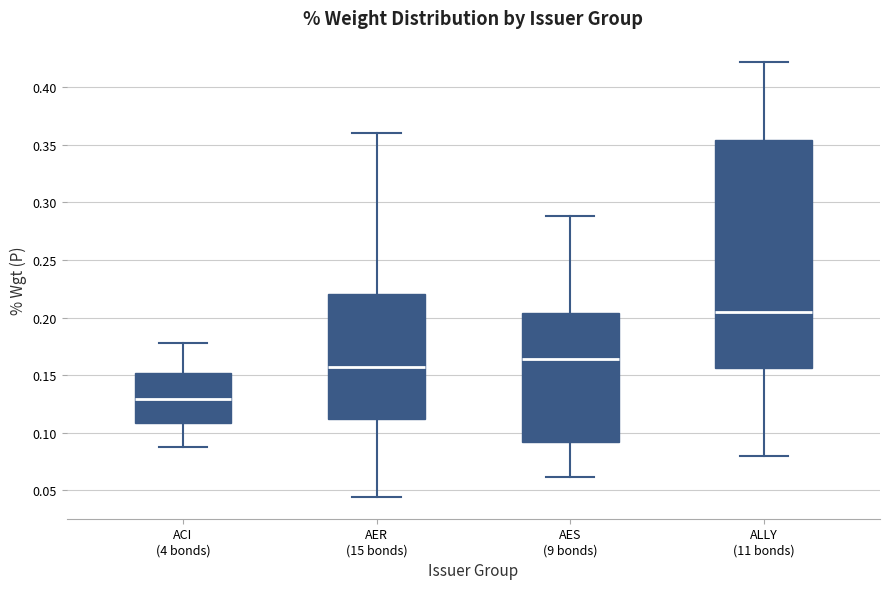

Reading left to right, read every box against the y-axis: the position of its median line, the range the box covers, and the ends of its whiskers. The values are not printed on the chart, so give them approximately, as read against the axis.

ACI (4 bonds): median 0.130, box 0.110 to 0.150, whiskers 0.085 to 0.180
AER (15 bonds): median 0.155, box 0.110 to 0.220, whiskers 0.045 to 0.360
AES (9 bonds): median 0.165, box 0.090 to 0.205, whiskers 0.060 to 0.290
ALLY (11 bonds): median 0.205, box 0.155 to 0.355, whiskers 0.080 to 0.420